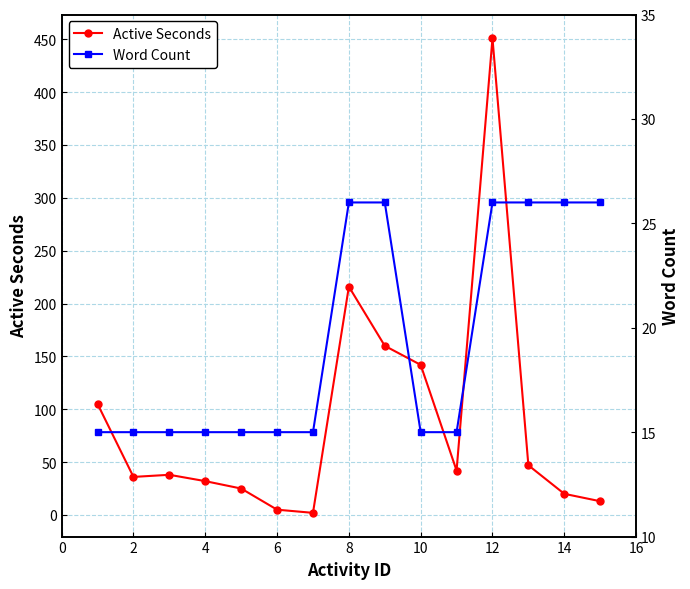

How many Word Count values are between 15 and 26?

15